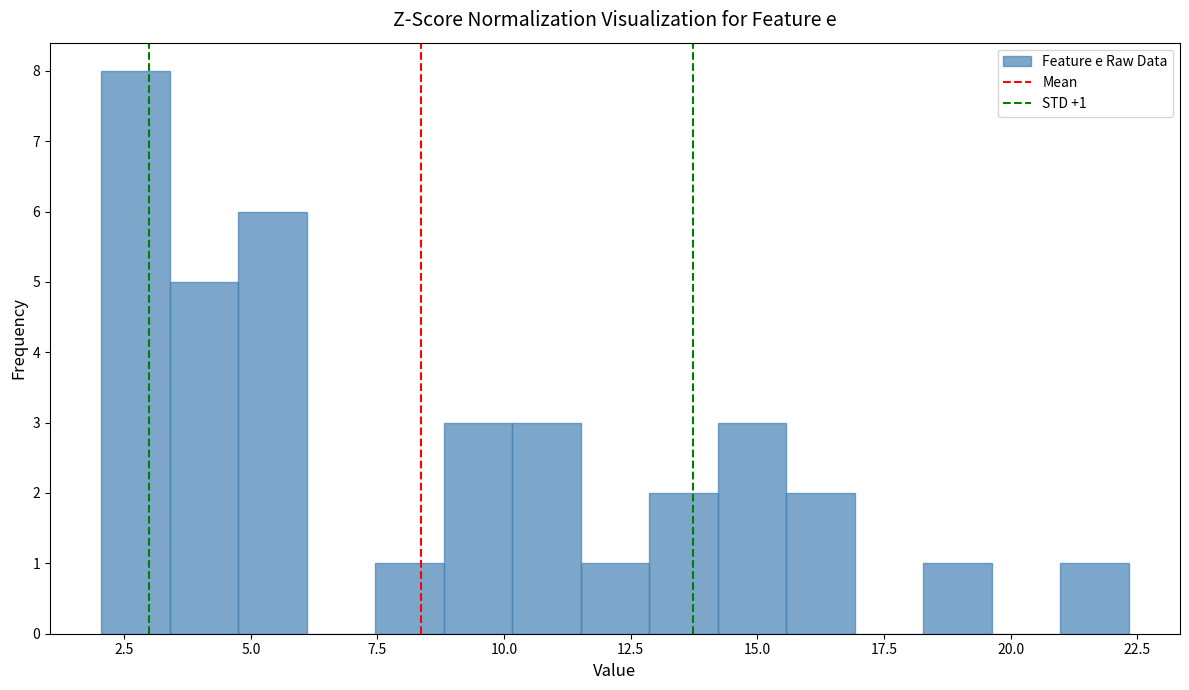

Around what value on the x-axis is the tallest bar? Give the approximate position of its centre, as read against the axis.

2.5